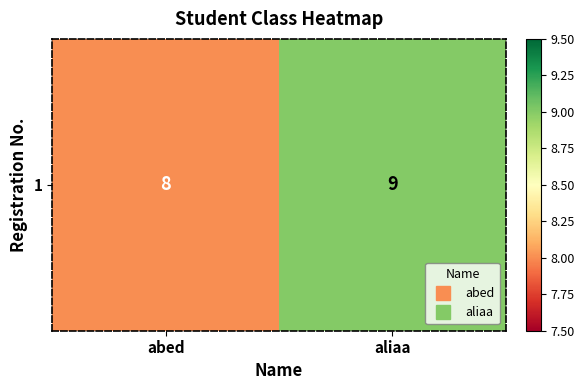

Reading left to right, extract all data points from this chart.

8	9